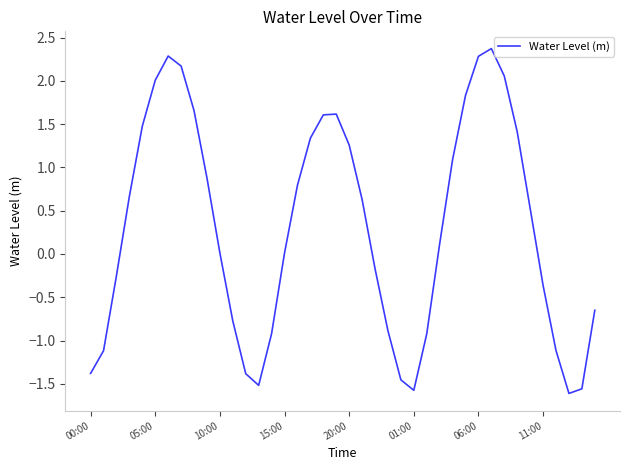

What is the maximum value shown in the chart?

2.4